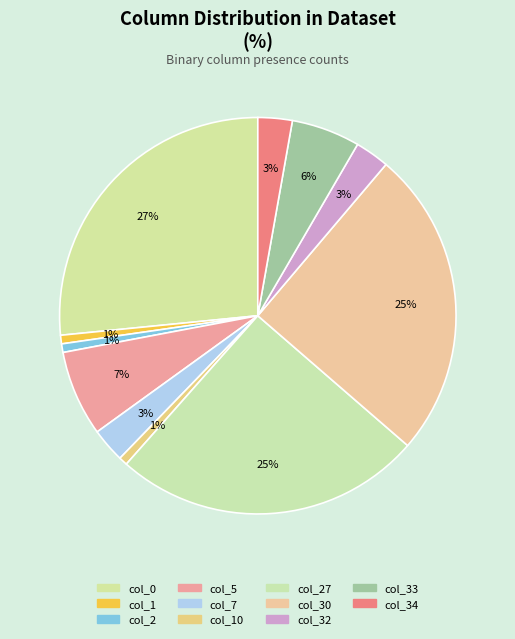

Count the number of slices in the pie.

11